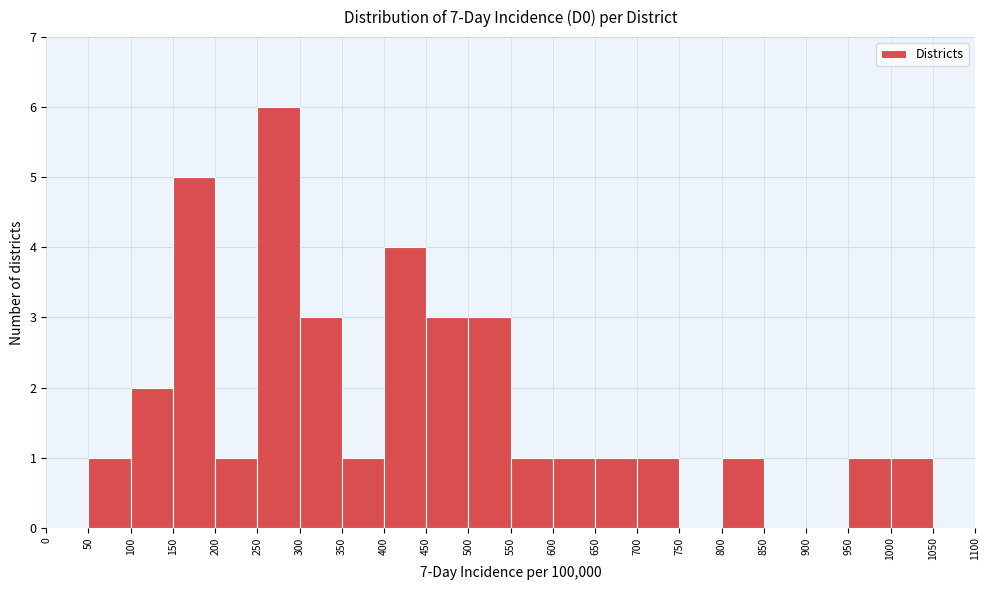

What is the height of the bar covering 400 to 450 on the x-axis? The values are not printed on the chart, so give them approximately, as read against the axis.

4